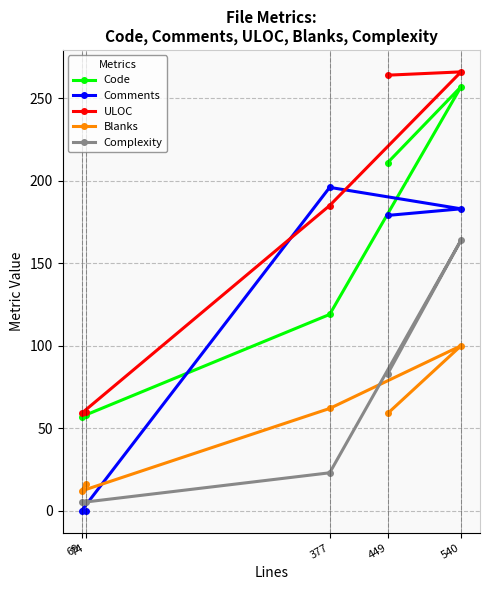

What is the average value of the Comments series?

112